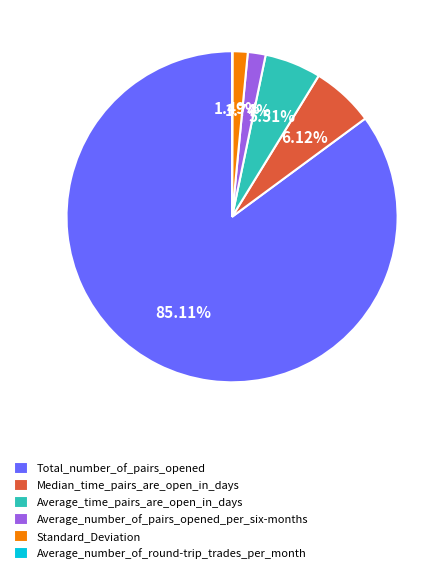

Which slice is the largest?

Total_number_of_pairs_opened